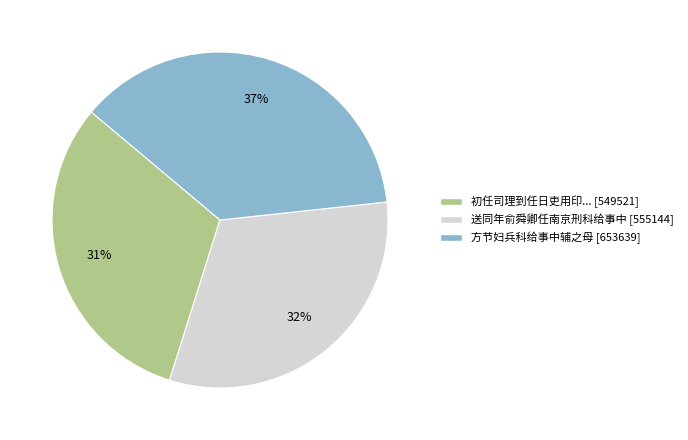

To the nearest percent, what is the difference between the largest and smallest slice percentages?

6%